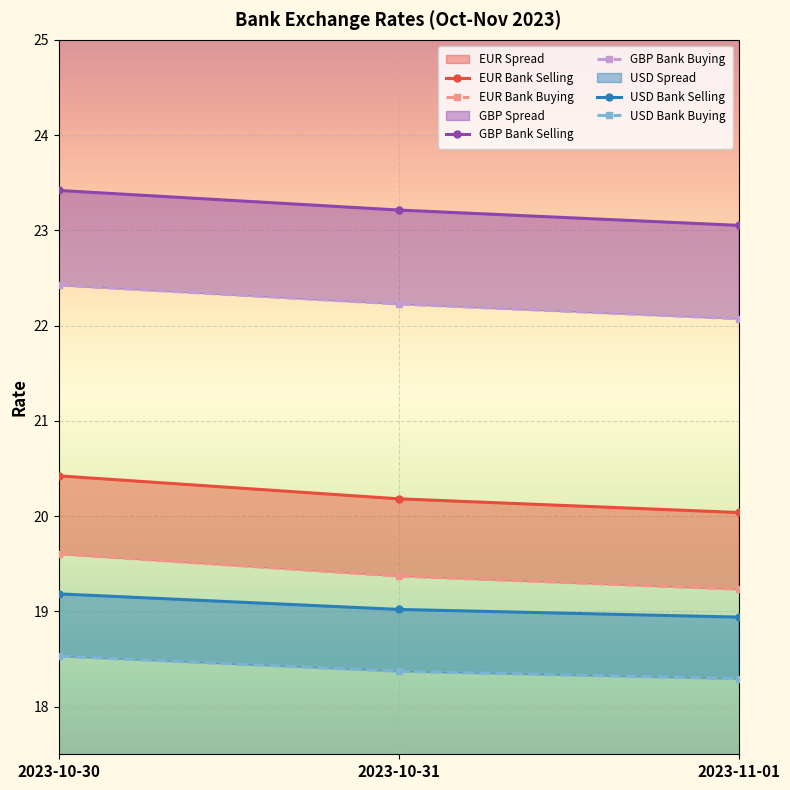

What is the sum of all Bank Buying GBP values?

66.7